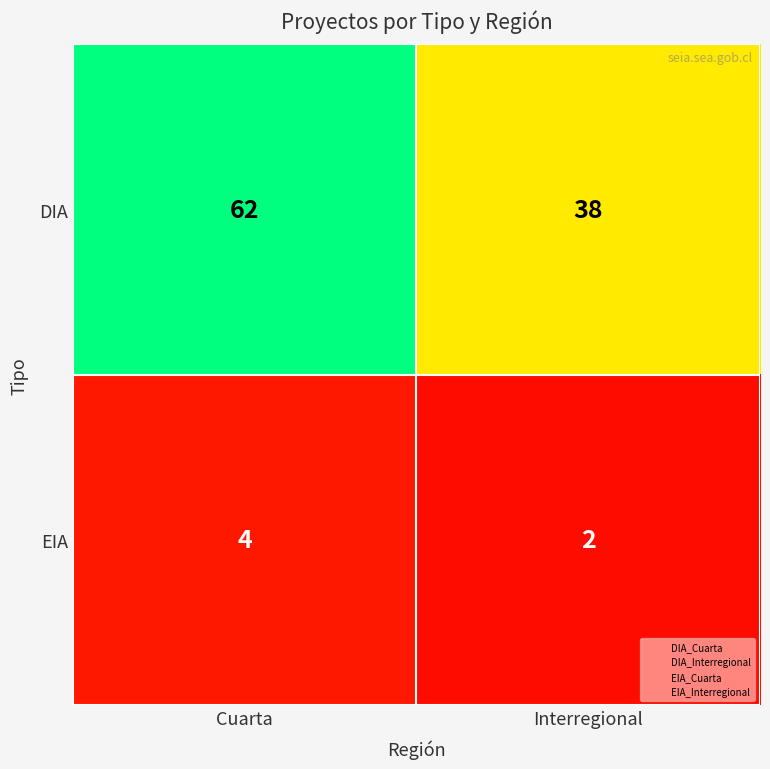

Which category has the highest value across all series?

Cuarta